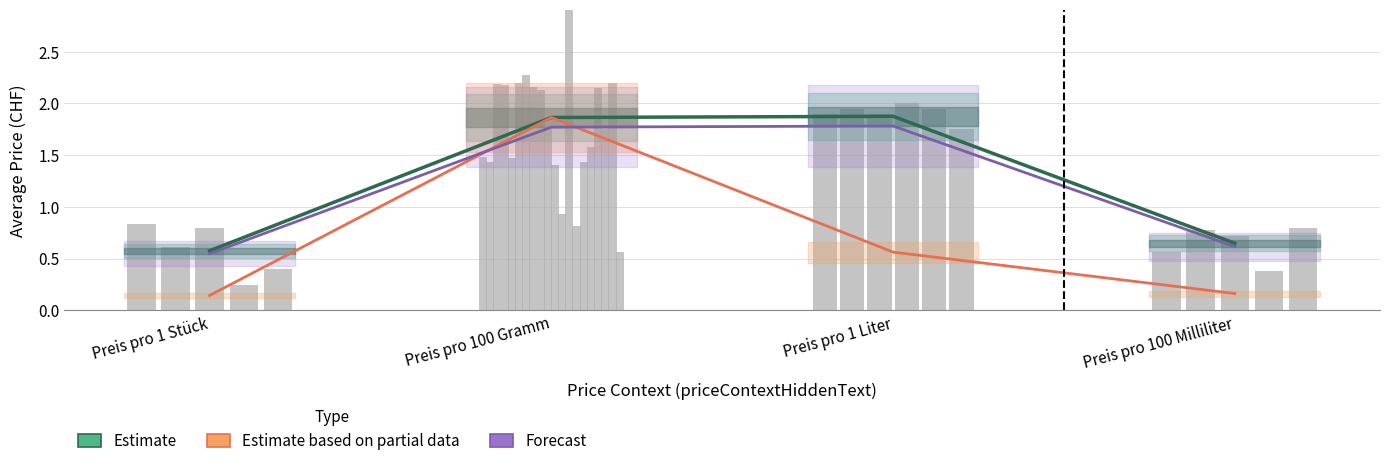

How many values in the Forecast series exceed 1?

2